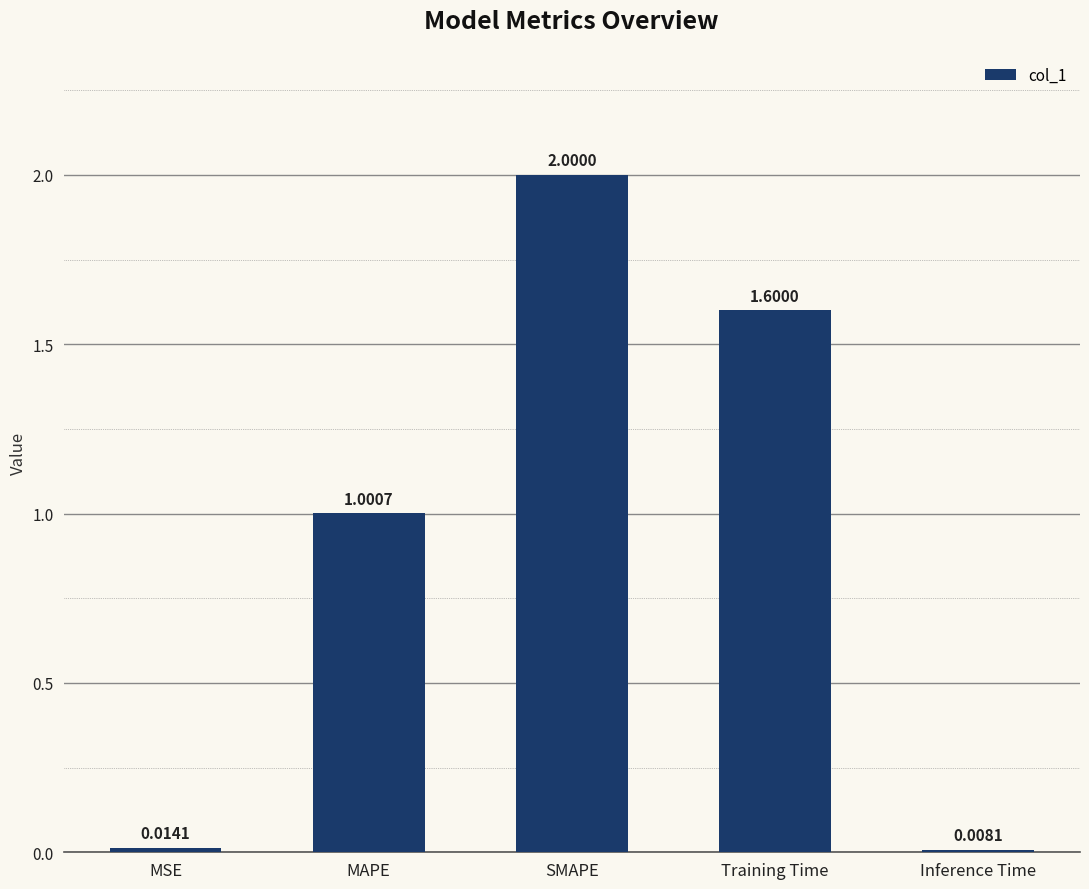

The value at SMAPE is 1.3. True or false?

False